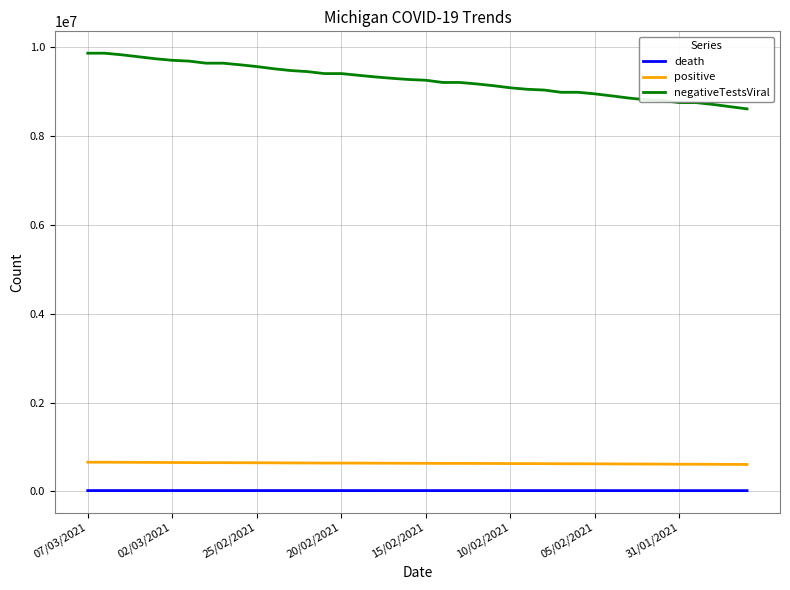

What is the average value of the death series?

16098